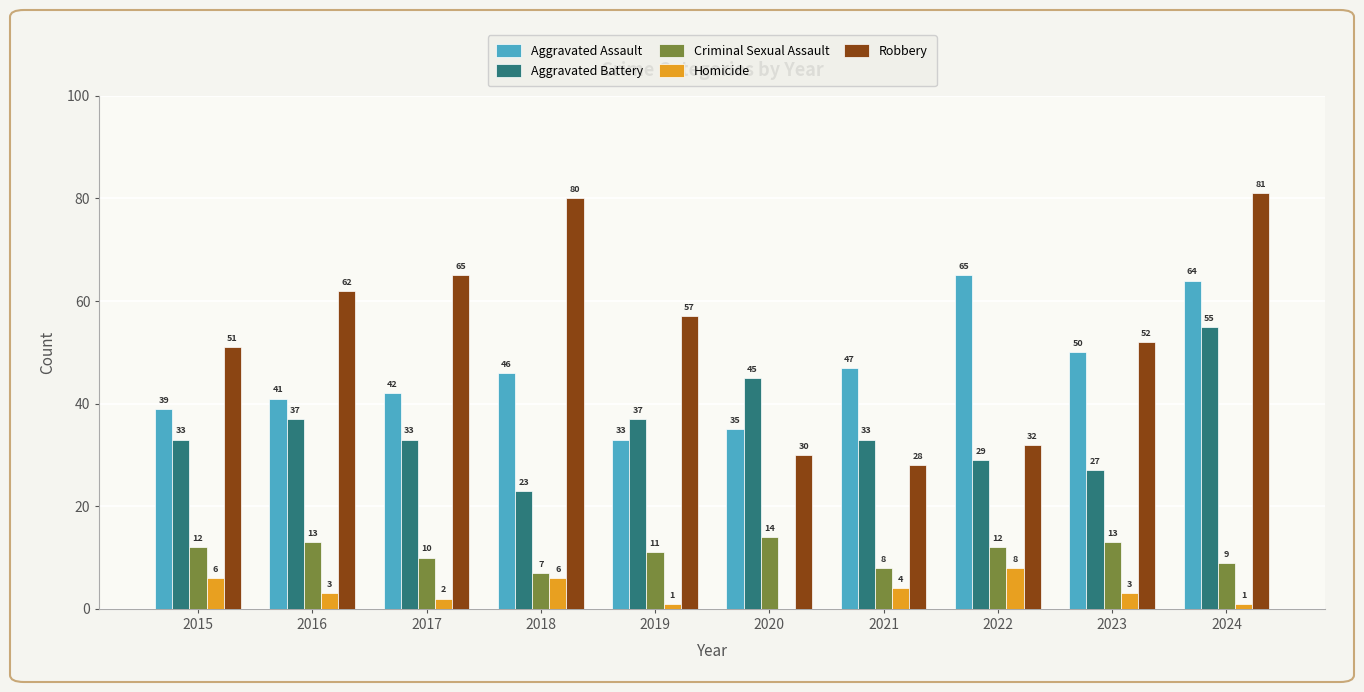

Which series has the largest total across all categories?

Robbery